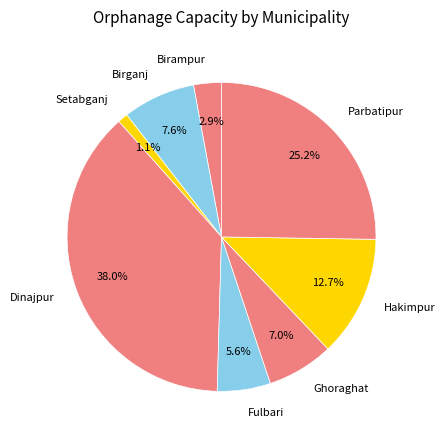

The Dinajpur slice represents 29% of the pie. True or false?

False